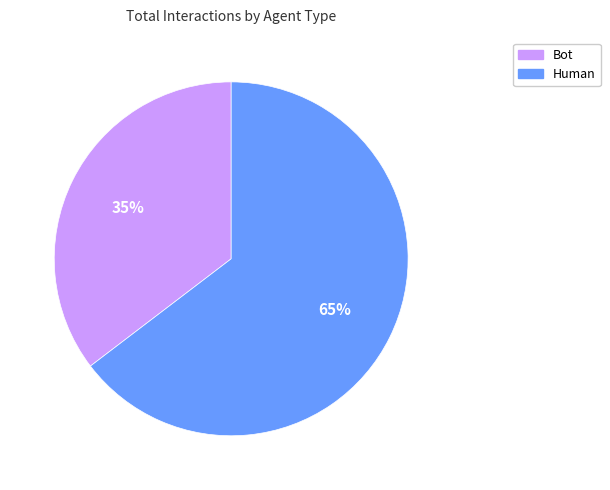

The Bot slice represents 35% of the pie. True or false?

True